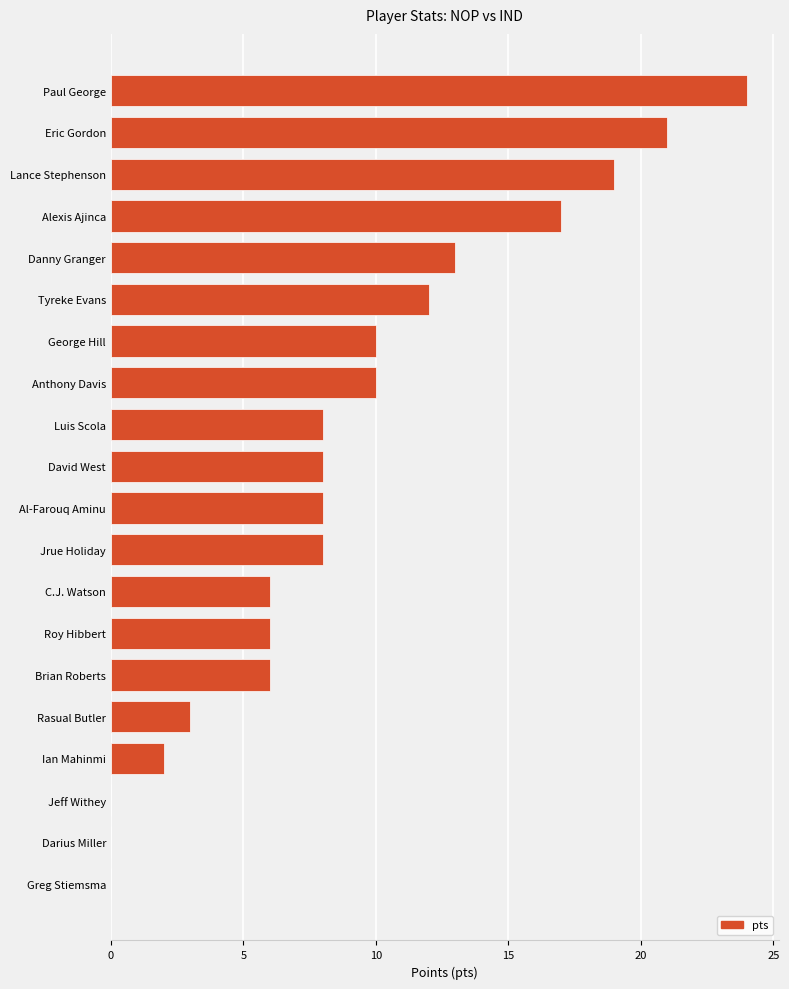

What is the approximate value at Anthony Davis?

10